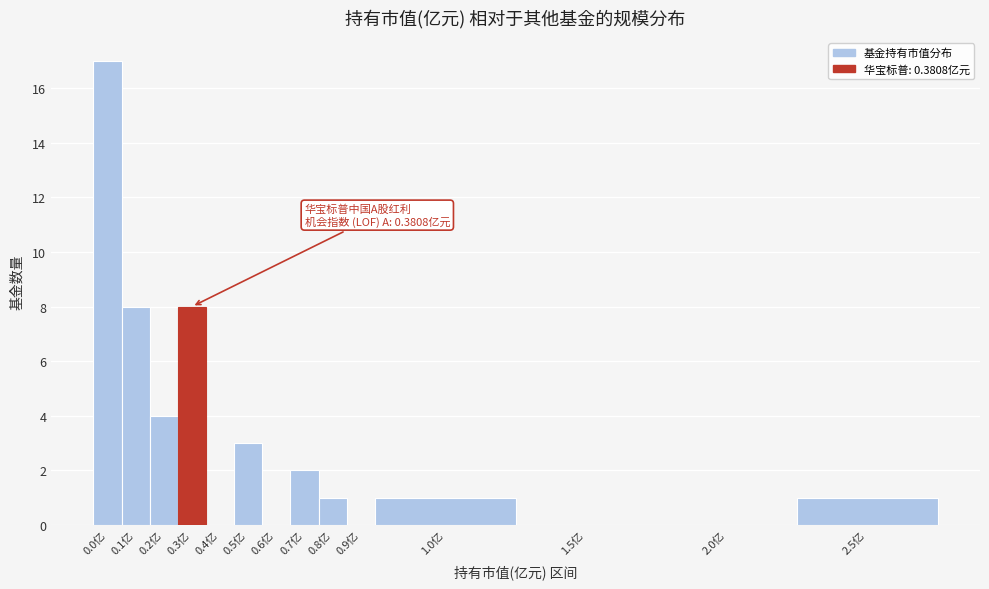

Reading left to right, extract all data points from this chart.

0.0亿=17	0.1亿=8	0.2亿=4	0.3亿=8	0.4亿=0	0.5亿=3	0.6亿=0	0.7亿=2	0.8亿=1	0.9亿=0	1.0亿=1	1.5亿=0	2.0亿=0	2.5亿=1